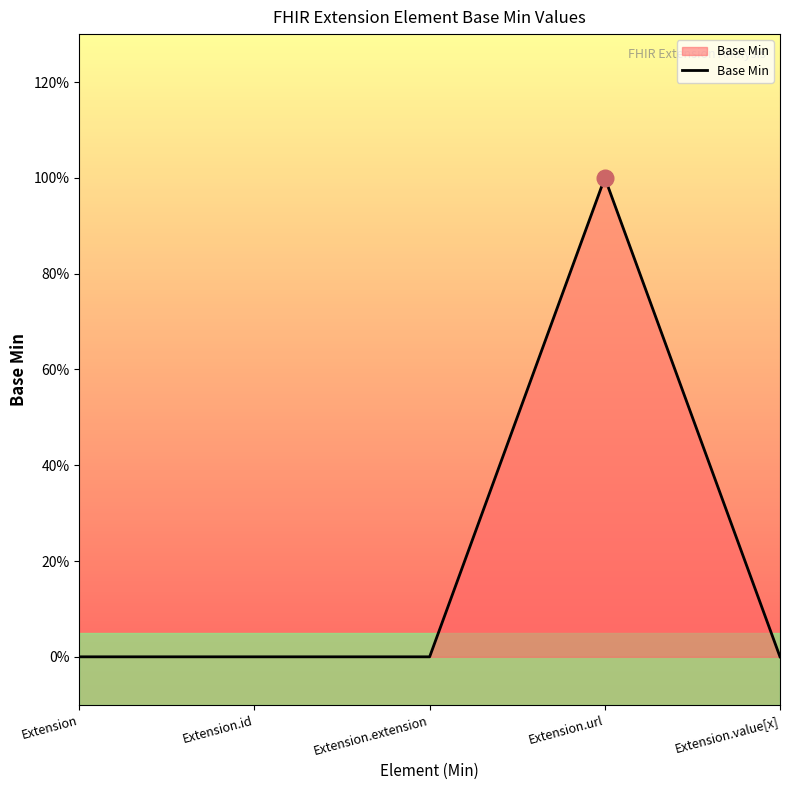

Which category has the highest value across all series?

Extension.url